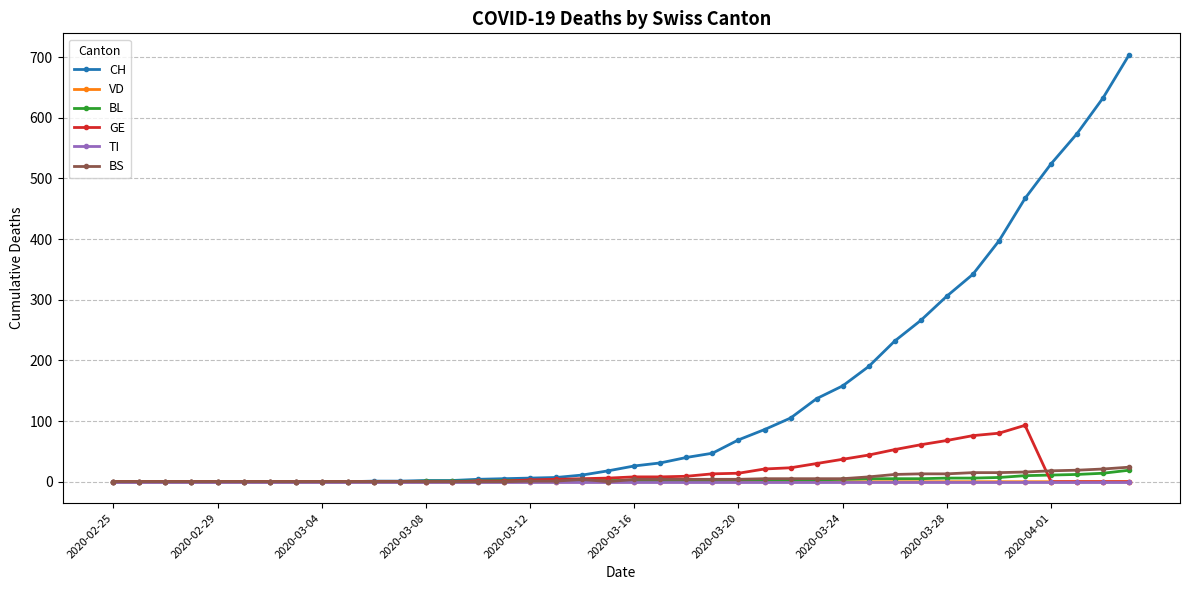

Which series has the widest spread of values?

CH